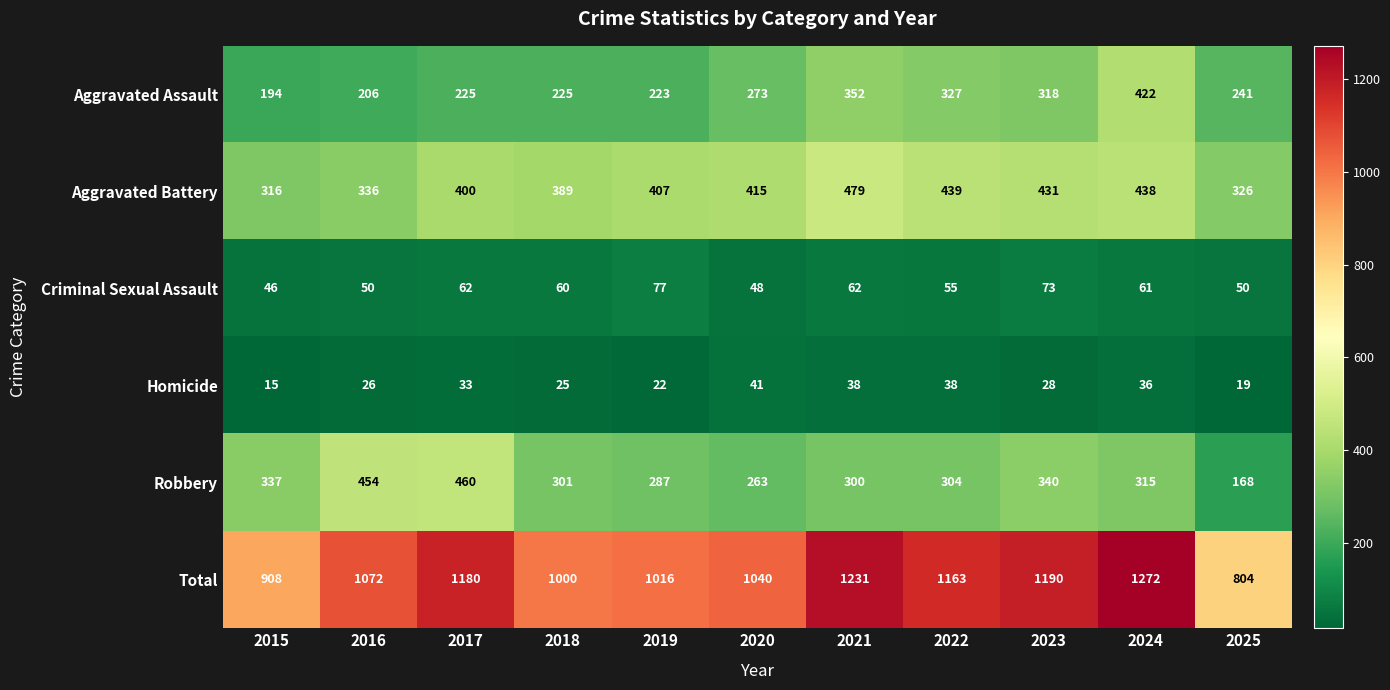

What is the spread (max minus min) of values at 2020?

999